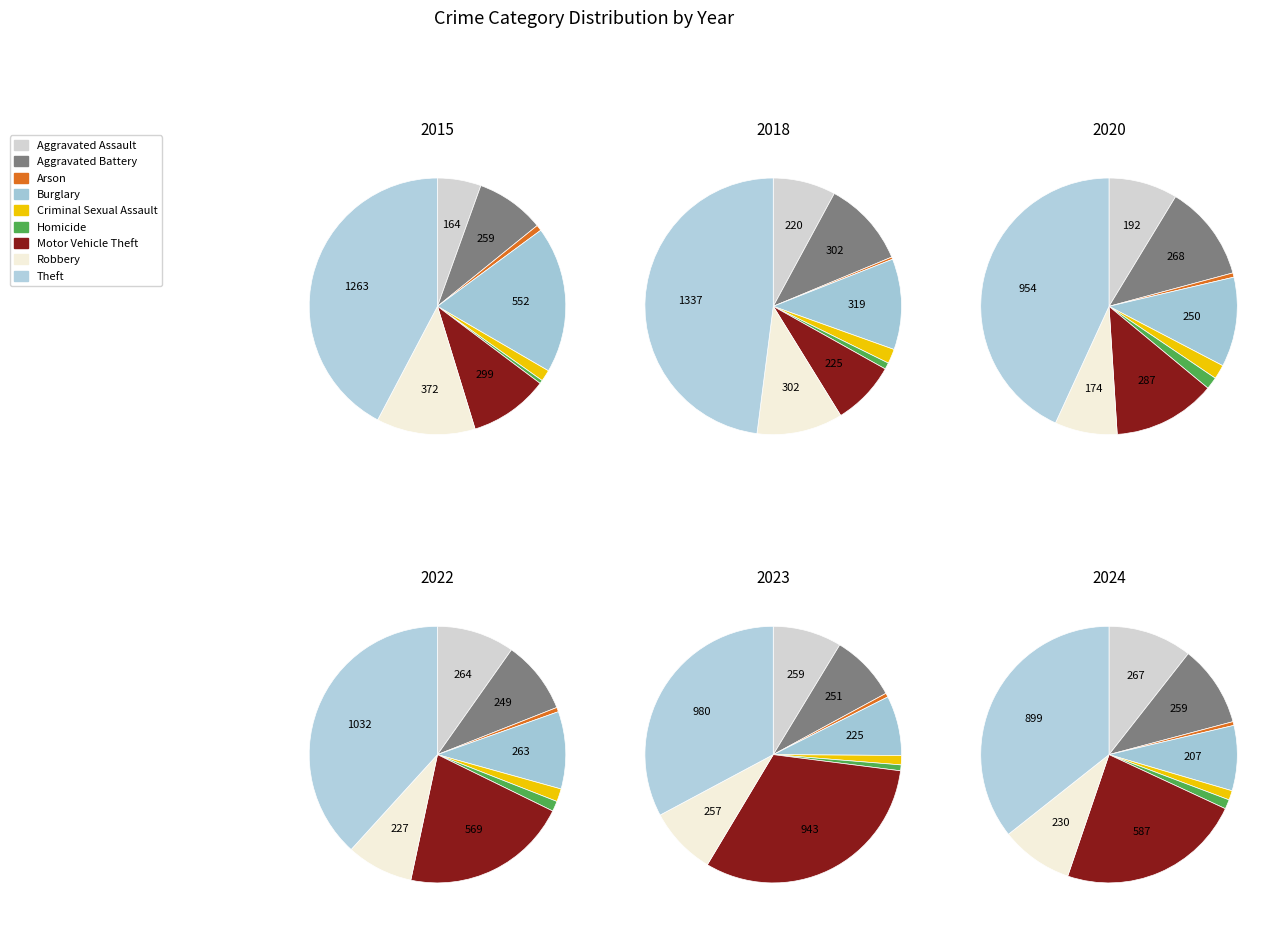

Which category has the smallest portion of the pie?

Arson